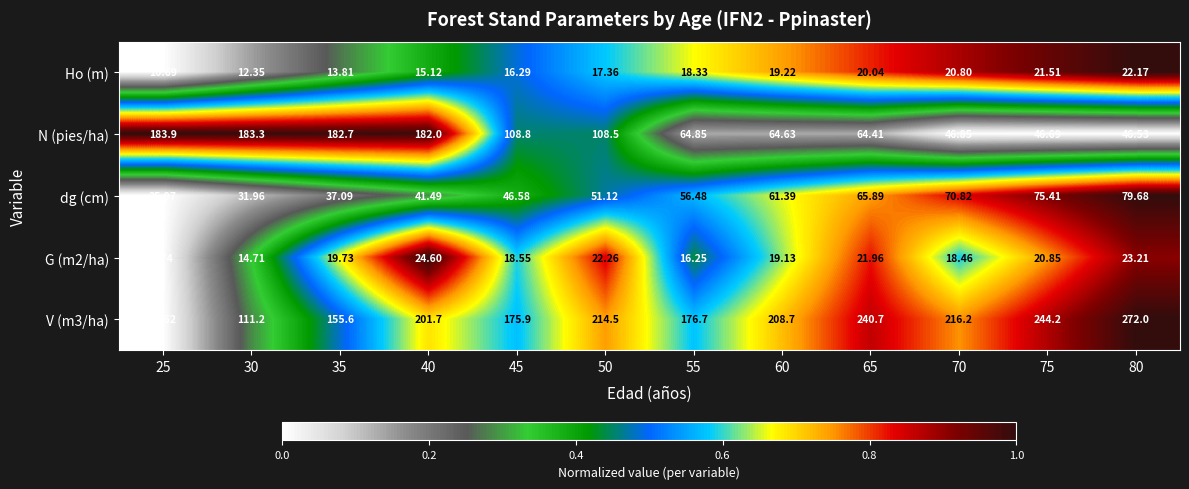

What is the maximum value shown in the chart?

272.0